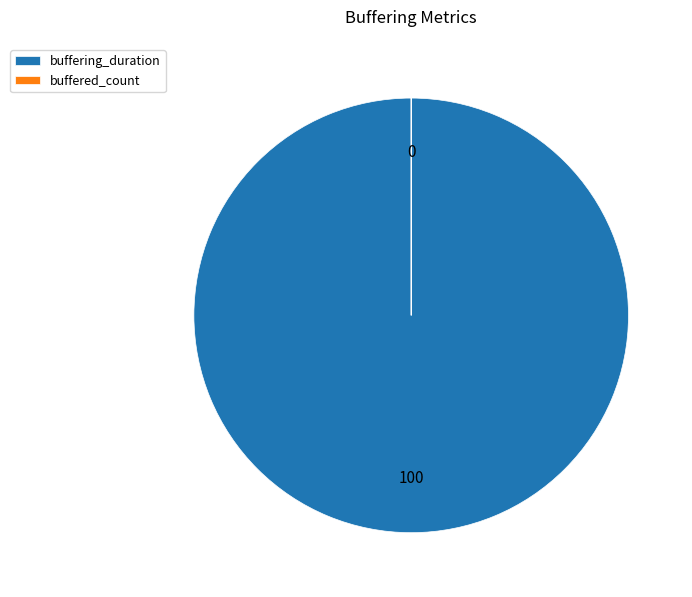

True or false: buffering_duration accounts for 86% of the total.

False